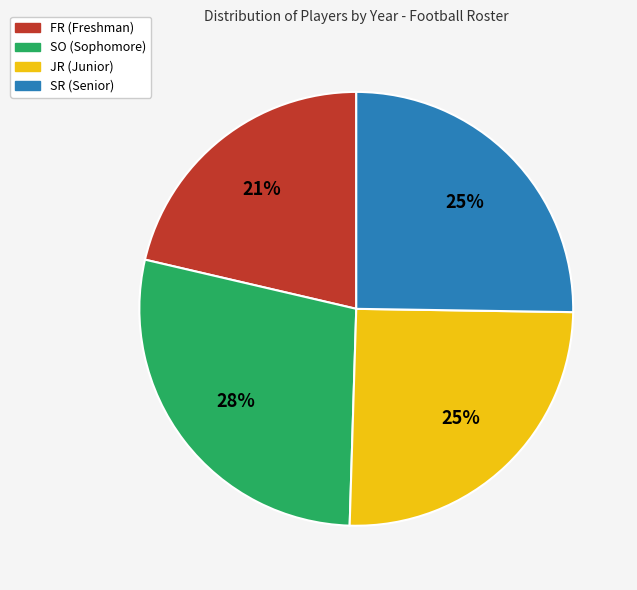

The SR slice represents 25% of the pie. True or false?

True